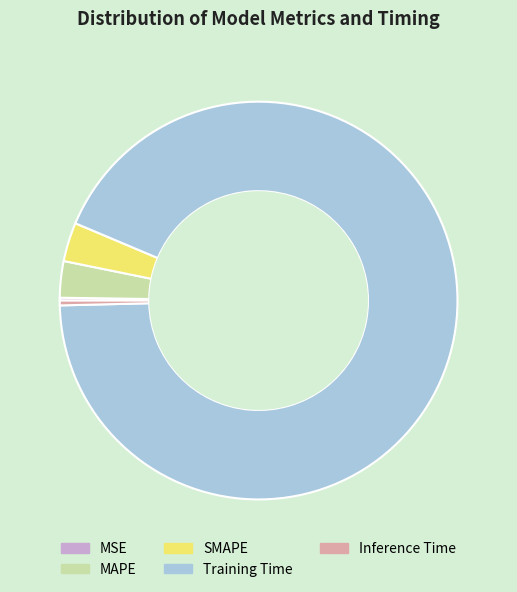

Is there a majority slice in this chart?

Yes